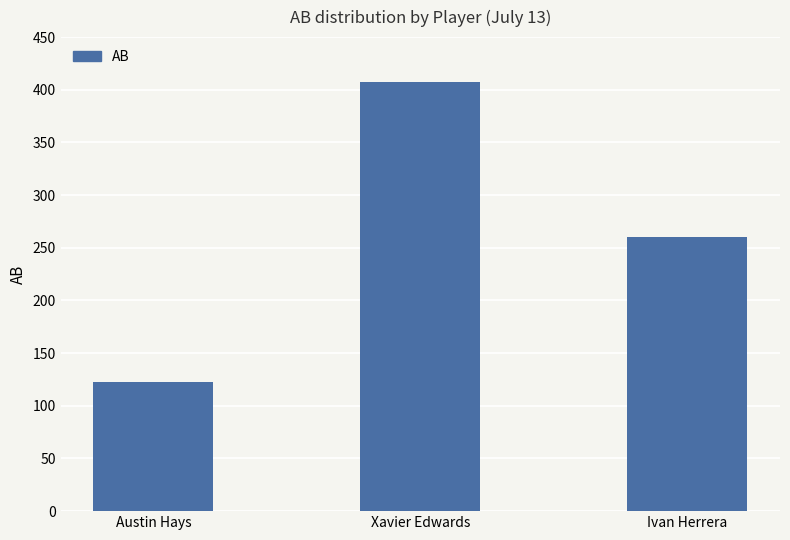

Where is the data nearest to the value 265?

Ivan Herrera